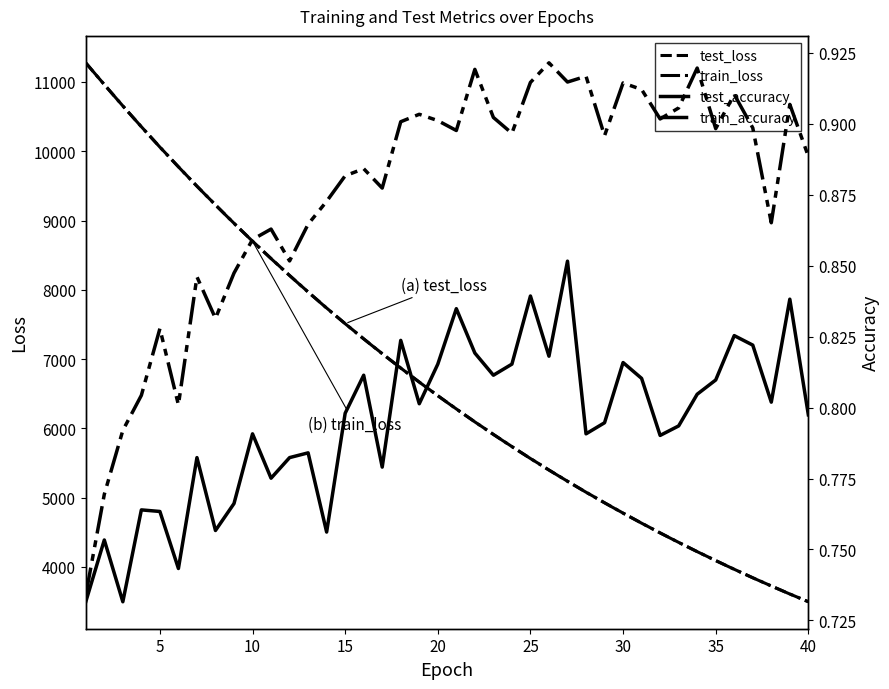

The value of test_accuracy at 18 is 1.3. True or false?

False